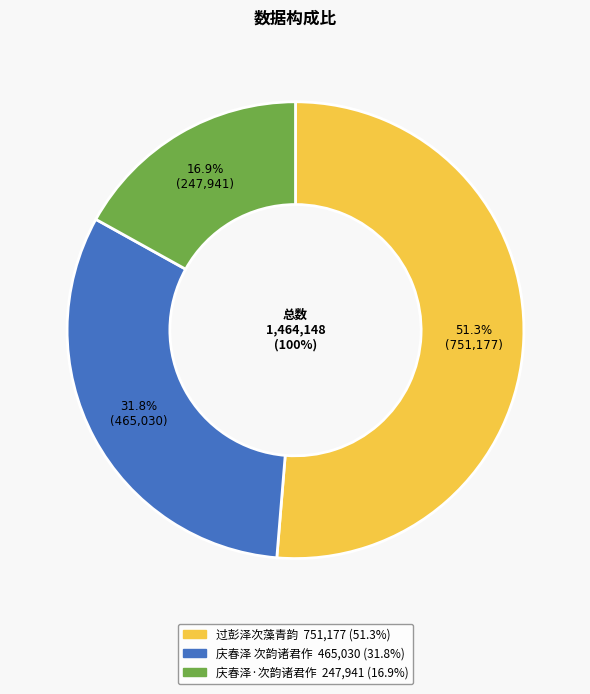

To the nearest percent, what is the average slice percentage?

33%